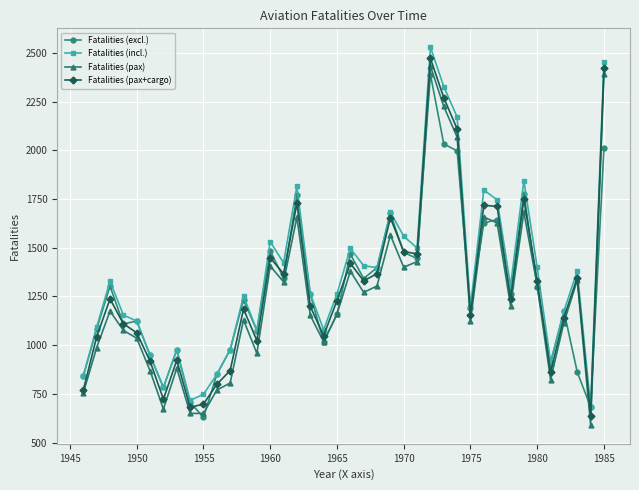

In Fatalities (pax+cargo), how many points are lower than both neighbors (excluding endpoints)?

11